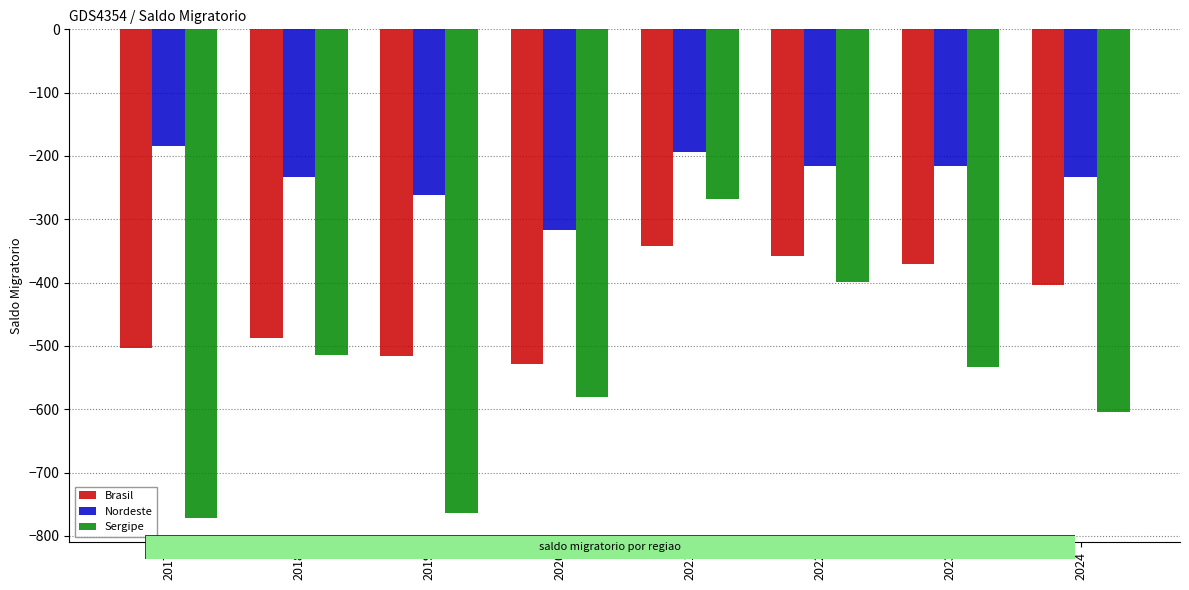

Is it true that Sergipe equals -763.9 at 2019?

True